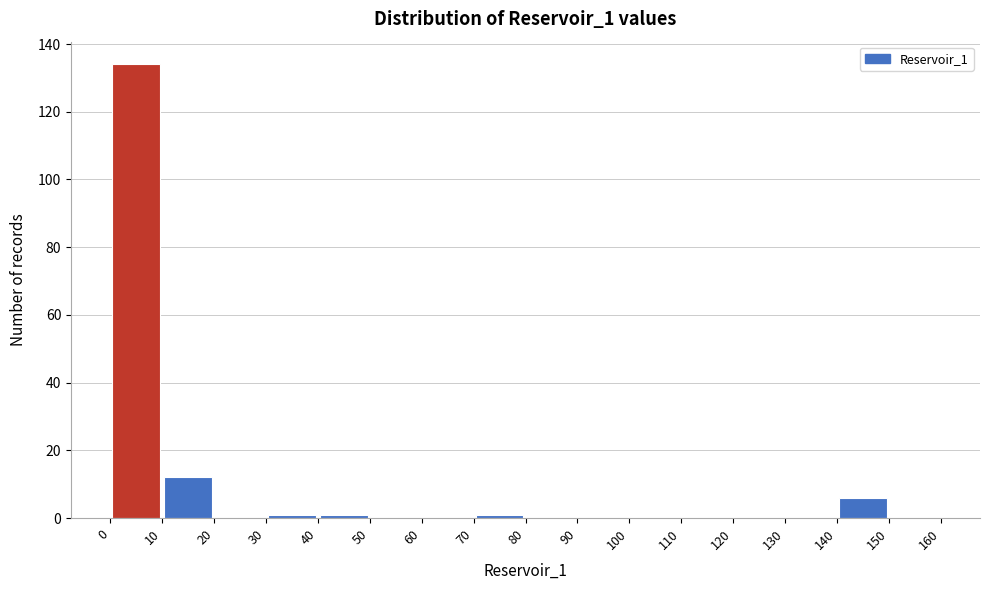

Reading left to right, transcribe this chart: for each bar, give the range it covers on the x-axis and its height. The values are not printed on the chart, so give them approximately, as read against the axis.

0 to 10: 134
10 to 20: 12
20 to 30: 0
30 to 40: under 2
40 to 50: under 2
50 to 60: 0
60 to 70: 0
70 to 80: under 2
80 to 90: 0
90 to 100: 0
100 to 110: 0
110 to 120: 0
120 to 130: 0
130 to 140: 0
140 to 150: 6
150 to 160: 0